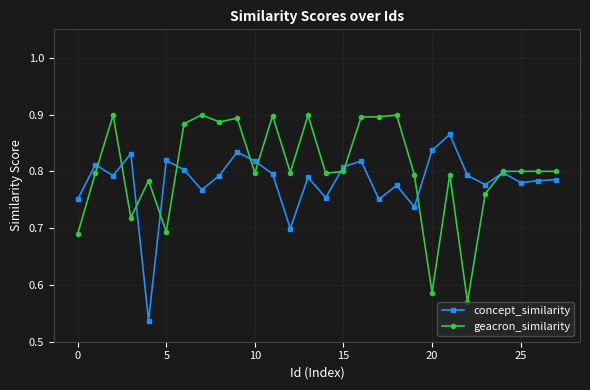

Which series has the largest total across all categories?

geacron_similarity